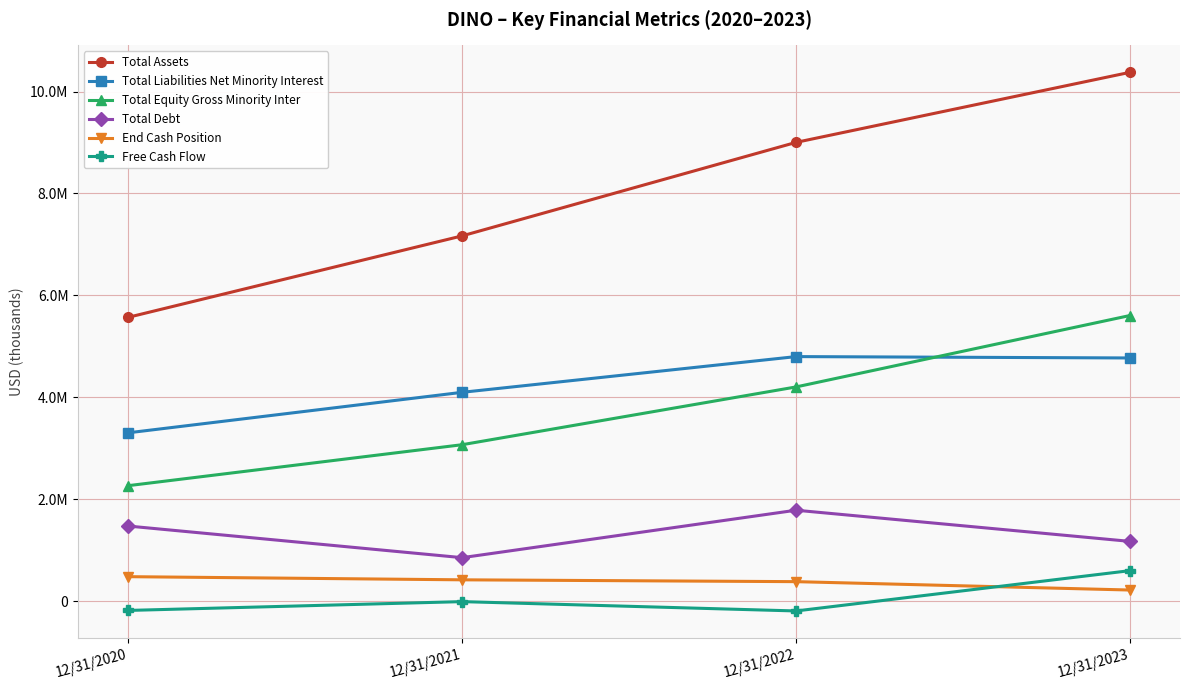

What are all the series names shown in the legend?

Total Assets, Total Liabilities Net Minority Interest, Total Equity Gross Minority Inter, Total Debt, End Cash Position, Free Cash Flow